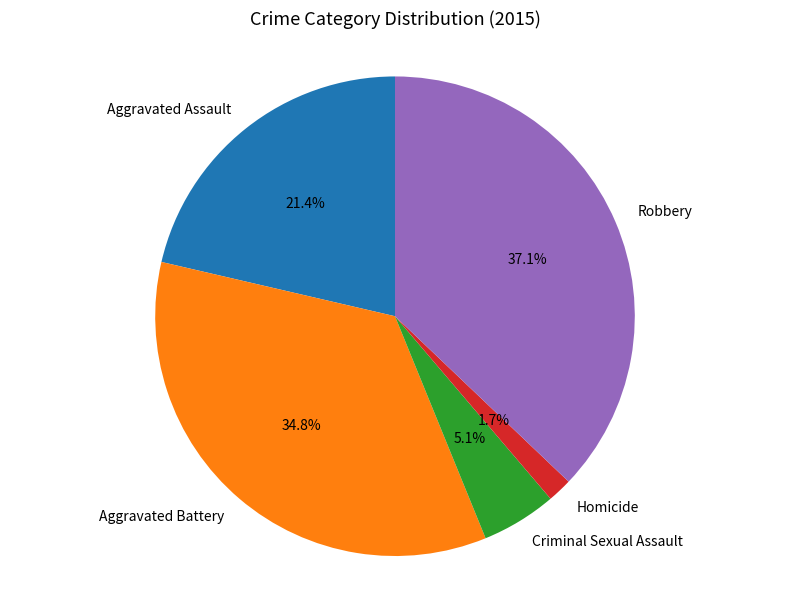

Rank the categories by value from highest to lowest.

Robbery, Aggravated Battery, Aggravated Assault, Criminal Sexual Assault, Homicide